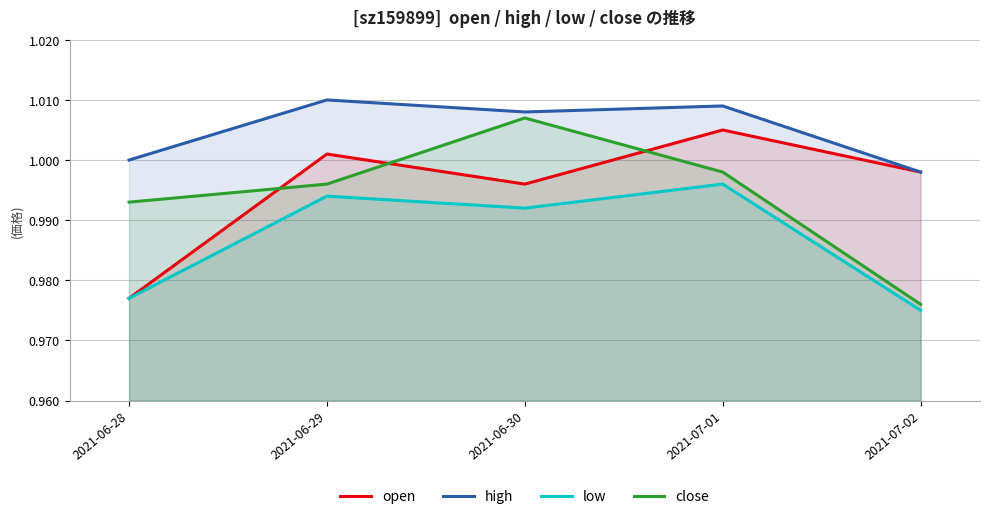

At which category is the sum across all series the highest?

2021-07-01